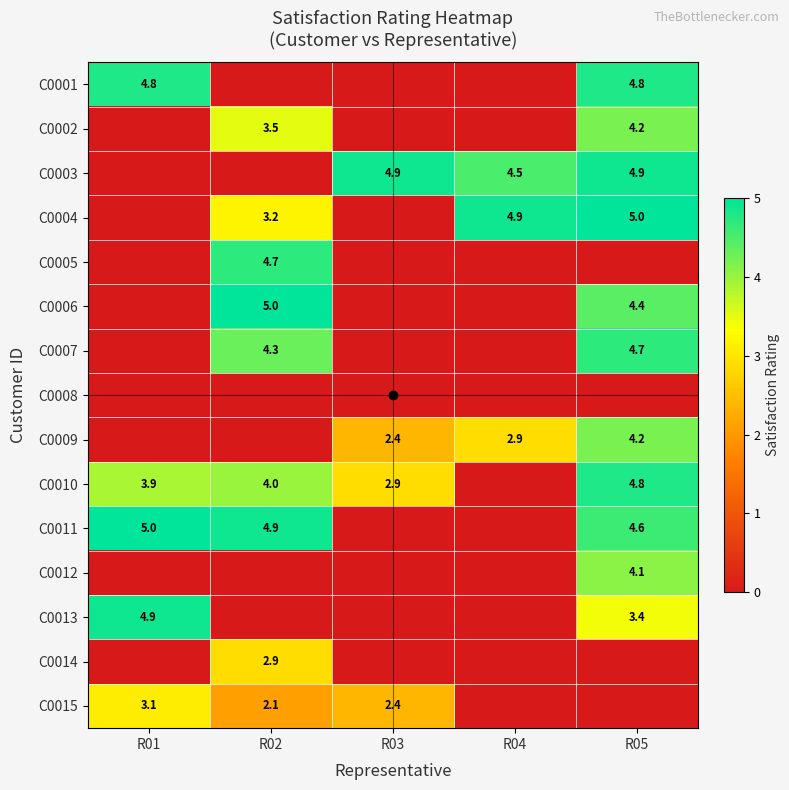

The value of C0013 at R01 is 1.3. True or false?

False